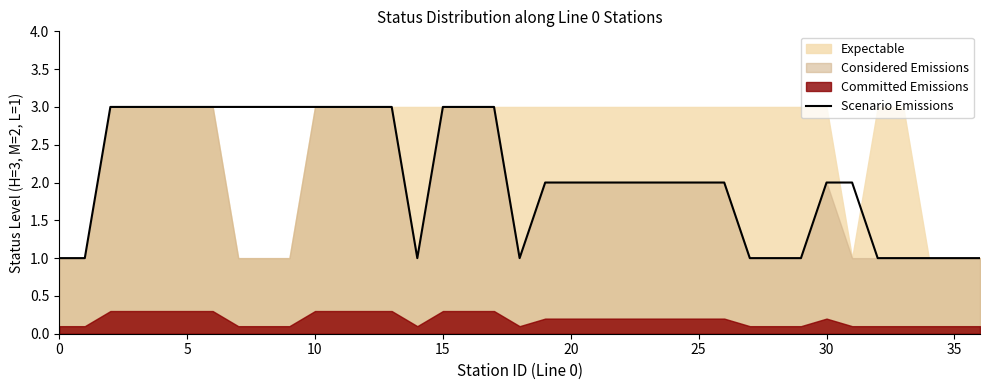

True or false: the data shows 1 at 29.

True